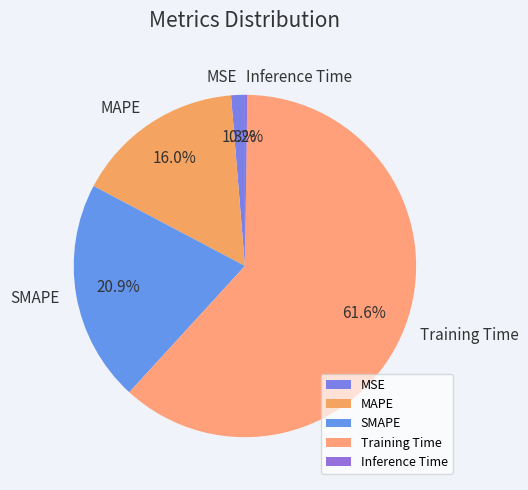

Does any single category account for the majority?

Yes